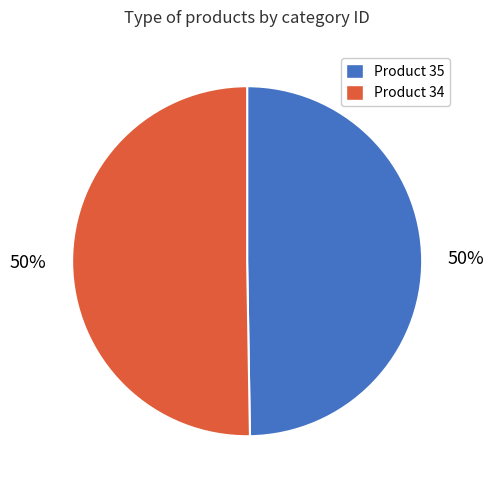

Is the sum of Product 34 and Product 35 greater than half?

Yes